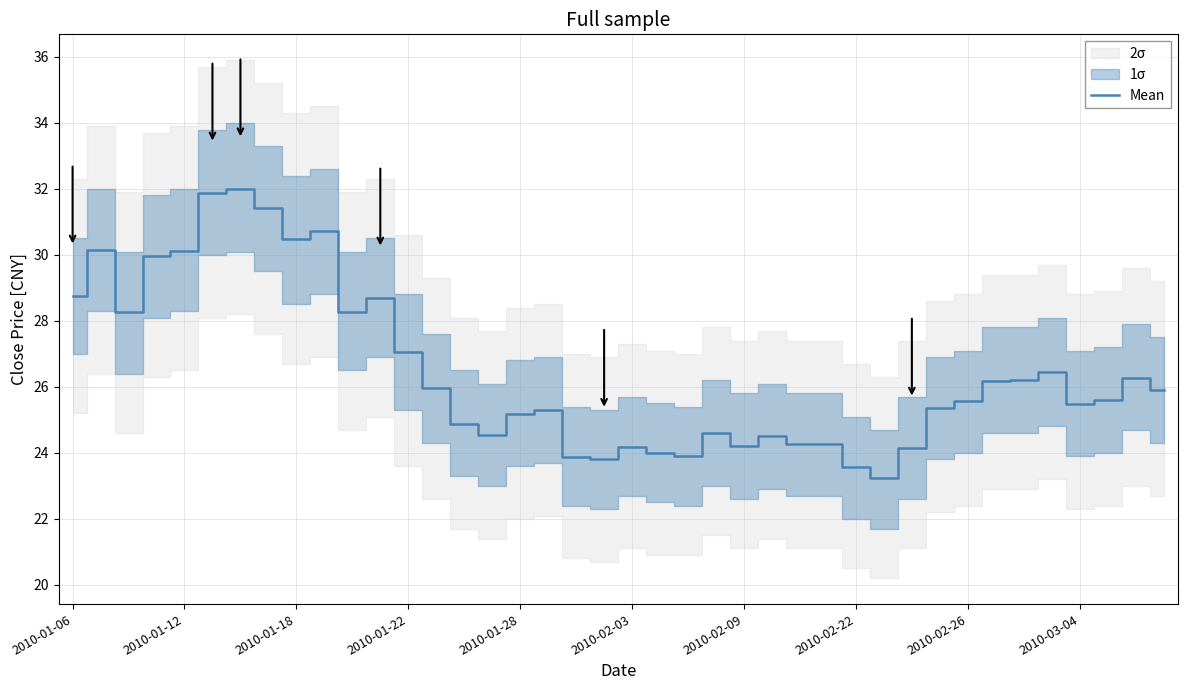

What is the change in value from 19 to 34?

+2.4